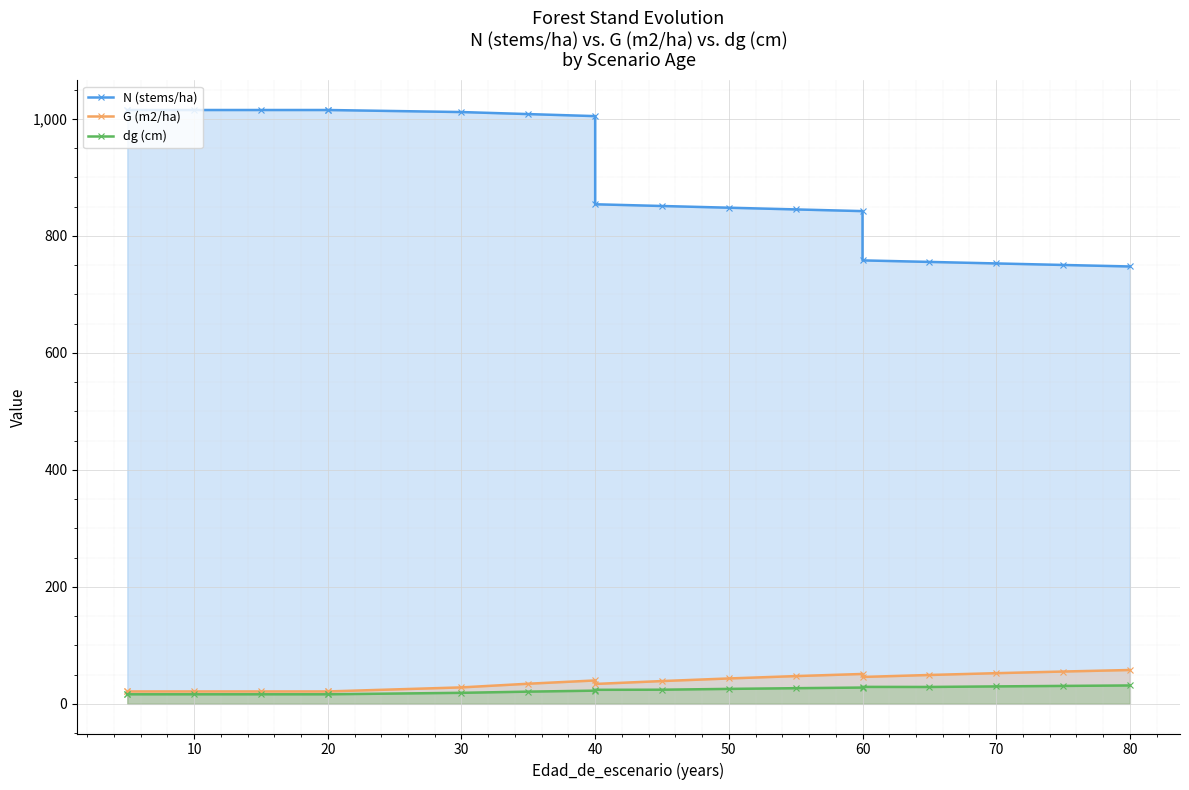

What is the sum of all dg (cm) values?

437.4